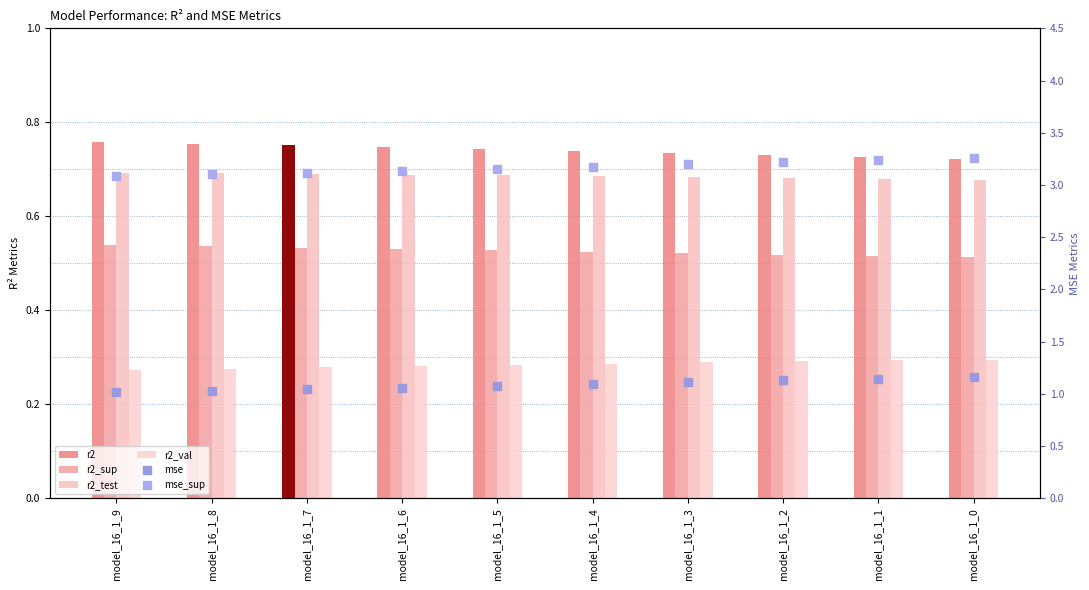

Which series has the largest Y range (max minus min)?

mse_sup